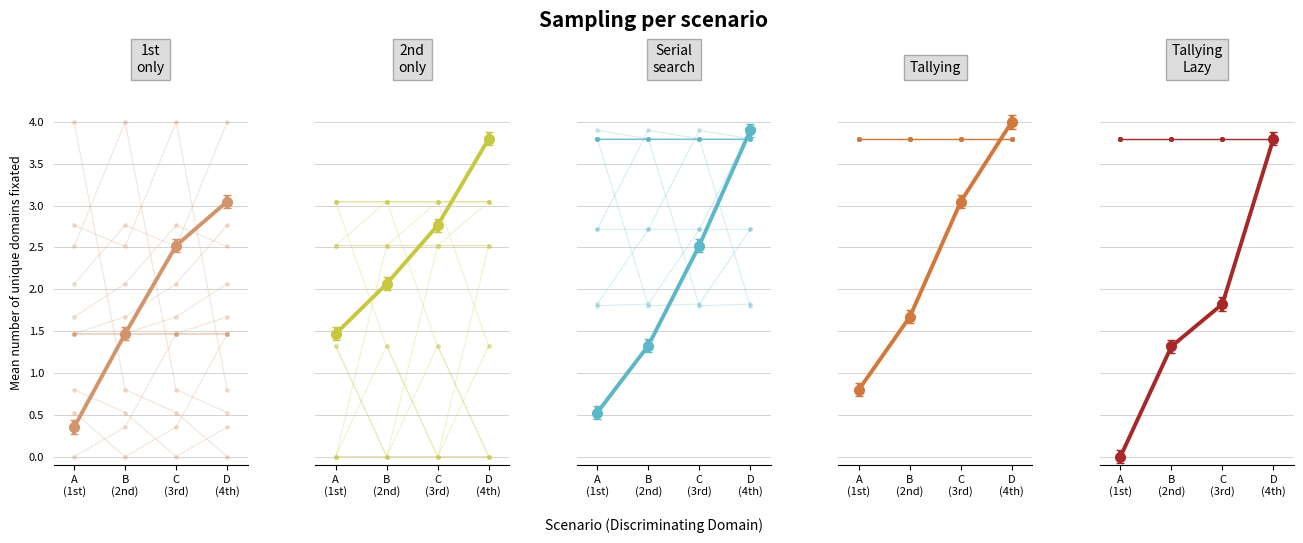

What is the minimum value for individual_4?

3.8